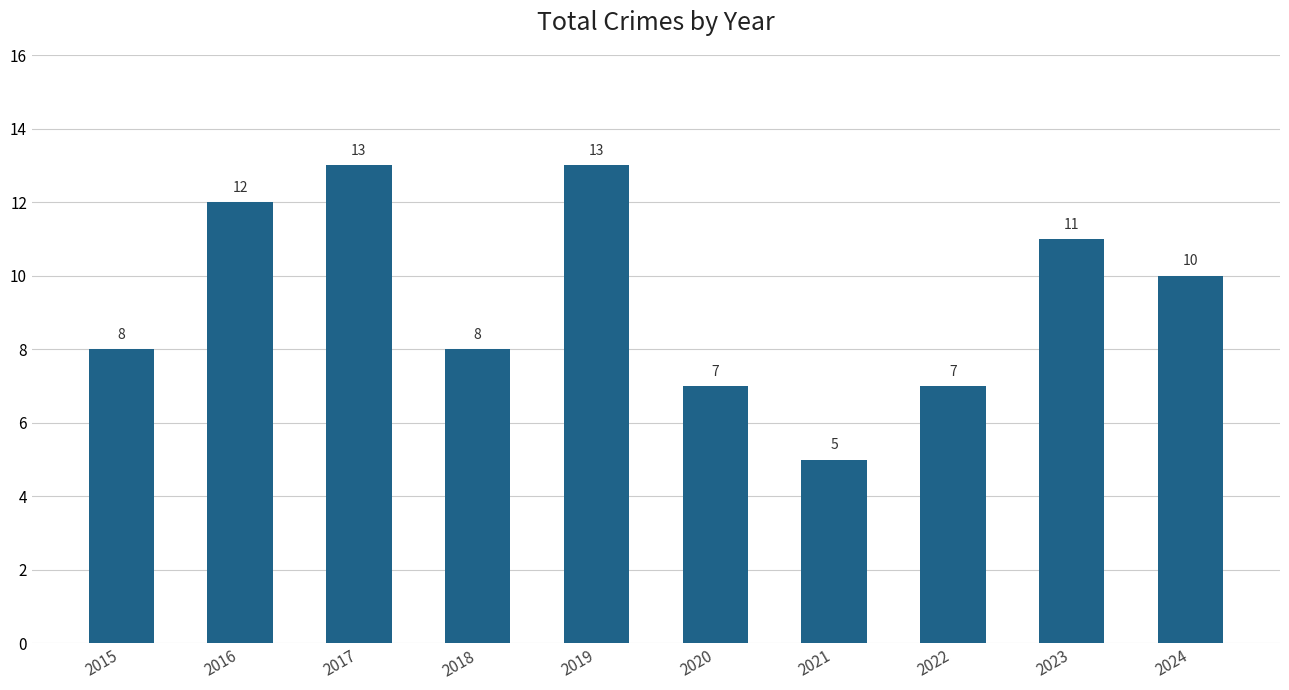

How many values are between 7 and 12?

7